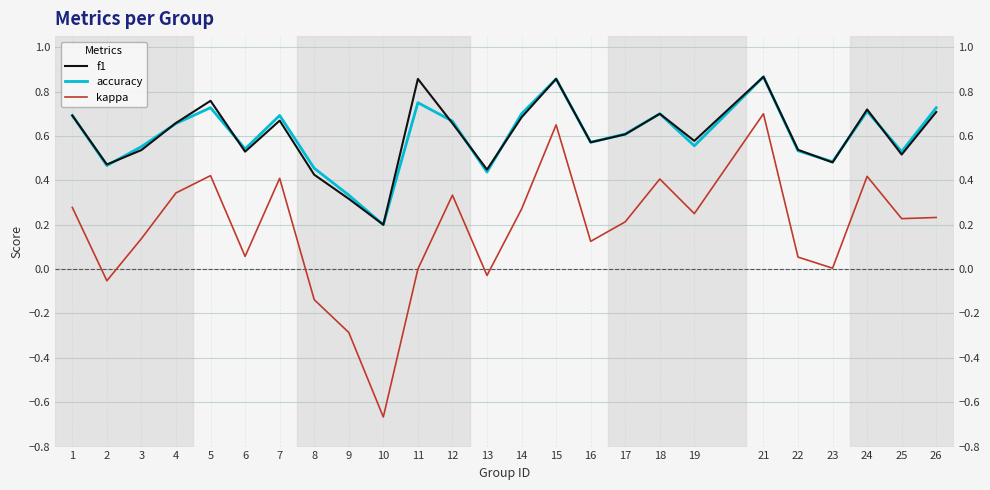

What is the average value of the kappa series?

0.2